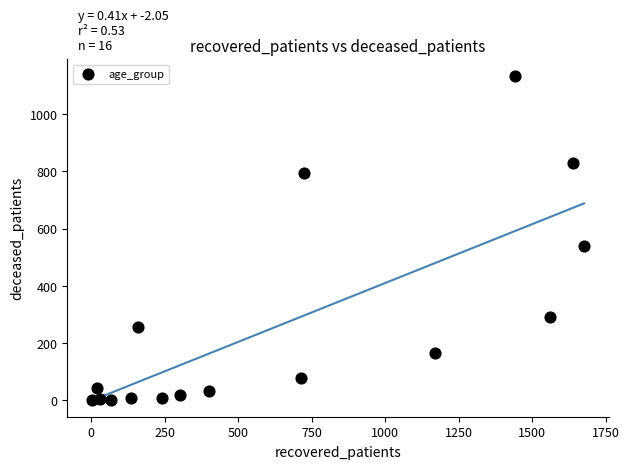

What Y value in the scatter plot is closest to 567?

539